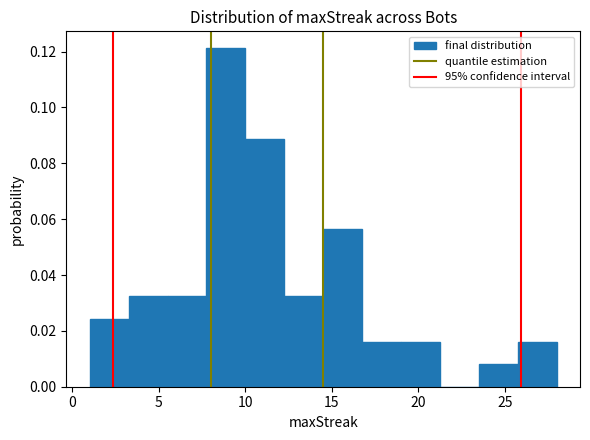

Reading left to right, list every bar in this chart as the range it spans on the x-axis followed by its height. Neither the bar edges nor the heights are printed on the chart, so give them approximately, as read against the axes.

1.00 to 3.25: 0.024
3.25 to 5.50: 0.032
5.50 to 7.75: 0.032
7.75 to 10.00: 0.122
10.00 to 12.25: 0.088
12.25 to 14.50: 0.032
14.50 to 16.75: 0.056
16.75 to 19.00: 0.016
19.00 to 21.25: 0.016
21.25 to 23.50: 0
23.50 to 25.75: 0.008
25.75 to 28.00: 0.016